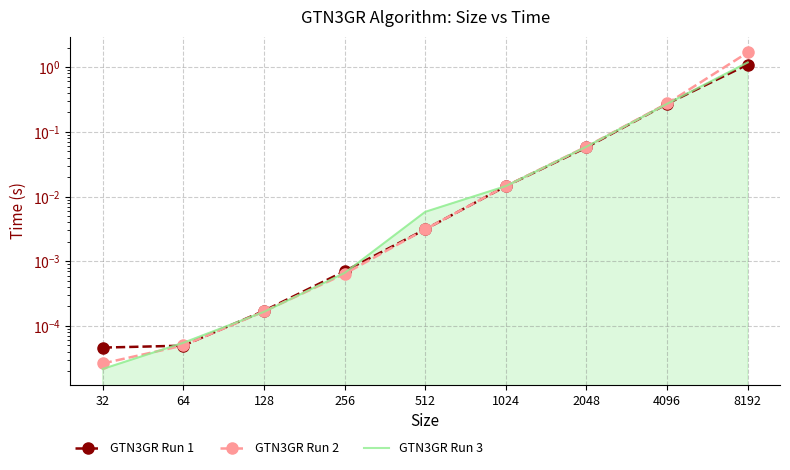

What is the value of the GTN3GR Run 1 point at the 8th from the left?

0.3